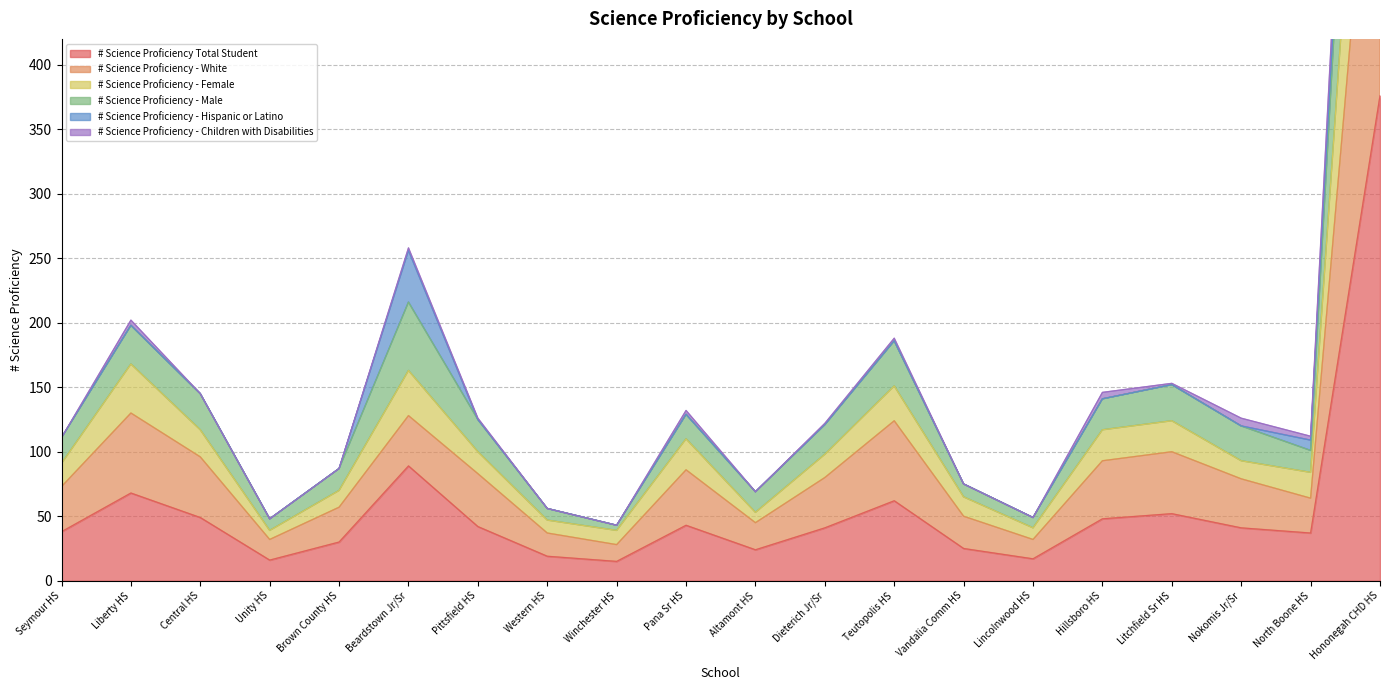

Where is # Science Proficiency Total Student nearest to the value 195?

Beardstown Jr/Sr